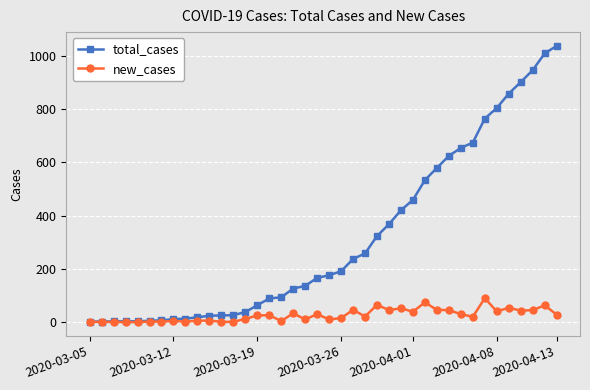

Rank the series by their average value, from lowest to highest.

new_cases, total_cases